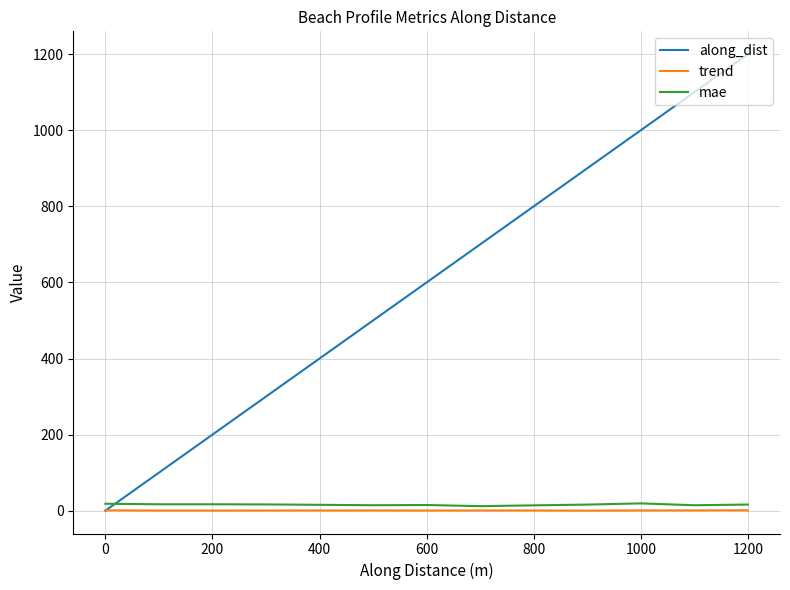

How many series are shown in this chart?

3